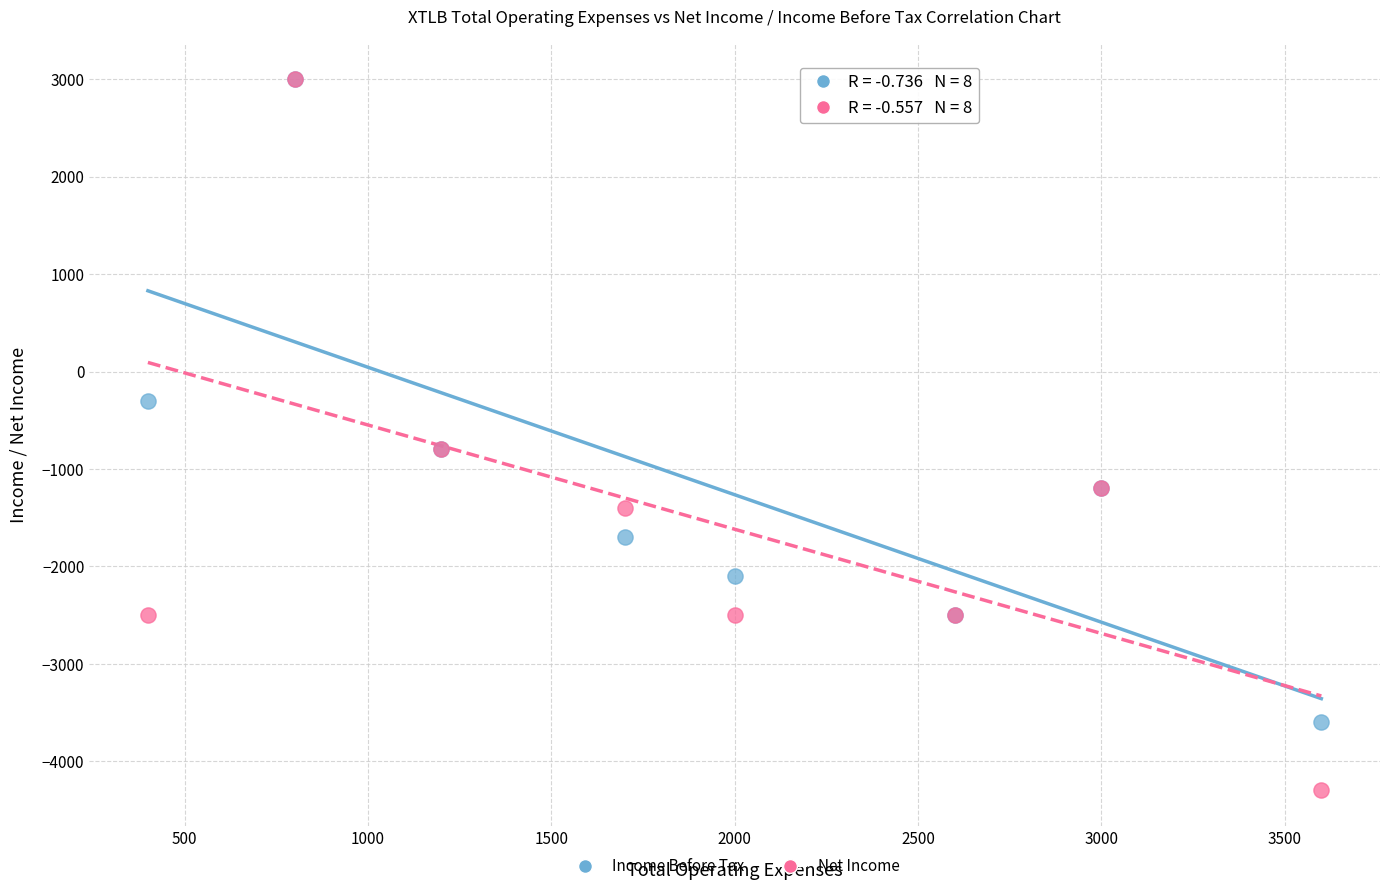

Which series reaches the minimum Y coordinate?

Net Income